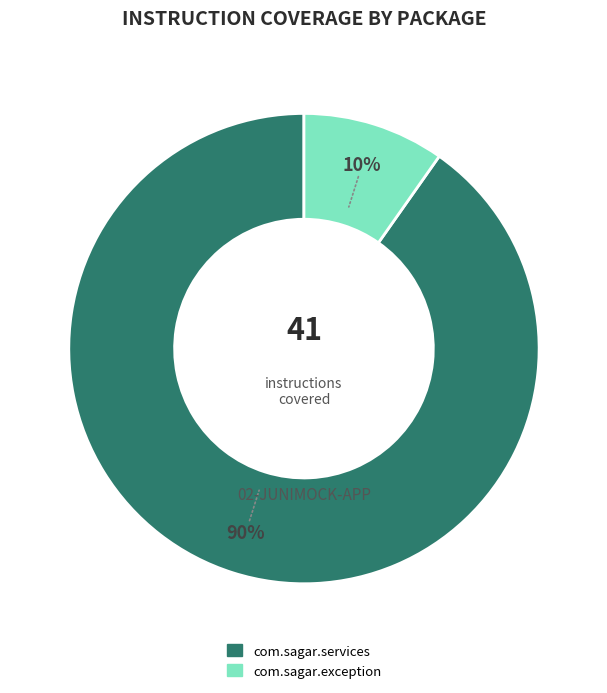

Between com.sagar.services and com.sagar.exception, which is larger?

com.sagar.services